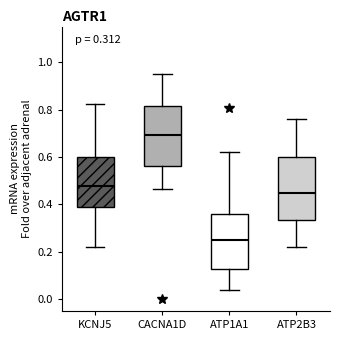

Which box has the lowest median line?

ATP1A1